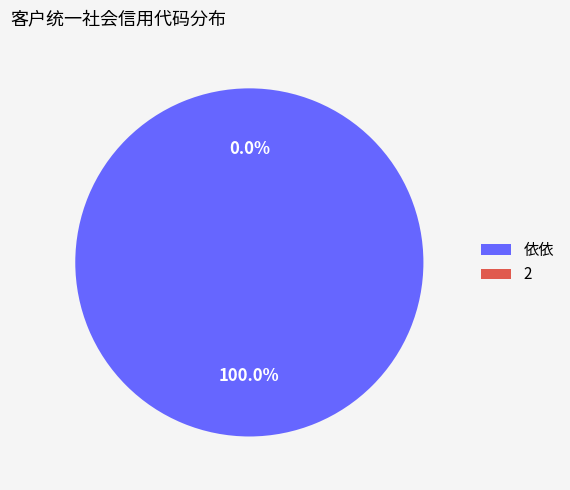

Which category has the smallest portion of the pie?

2